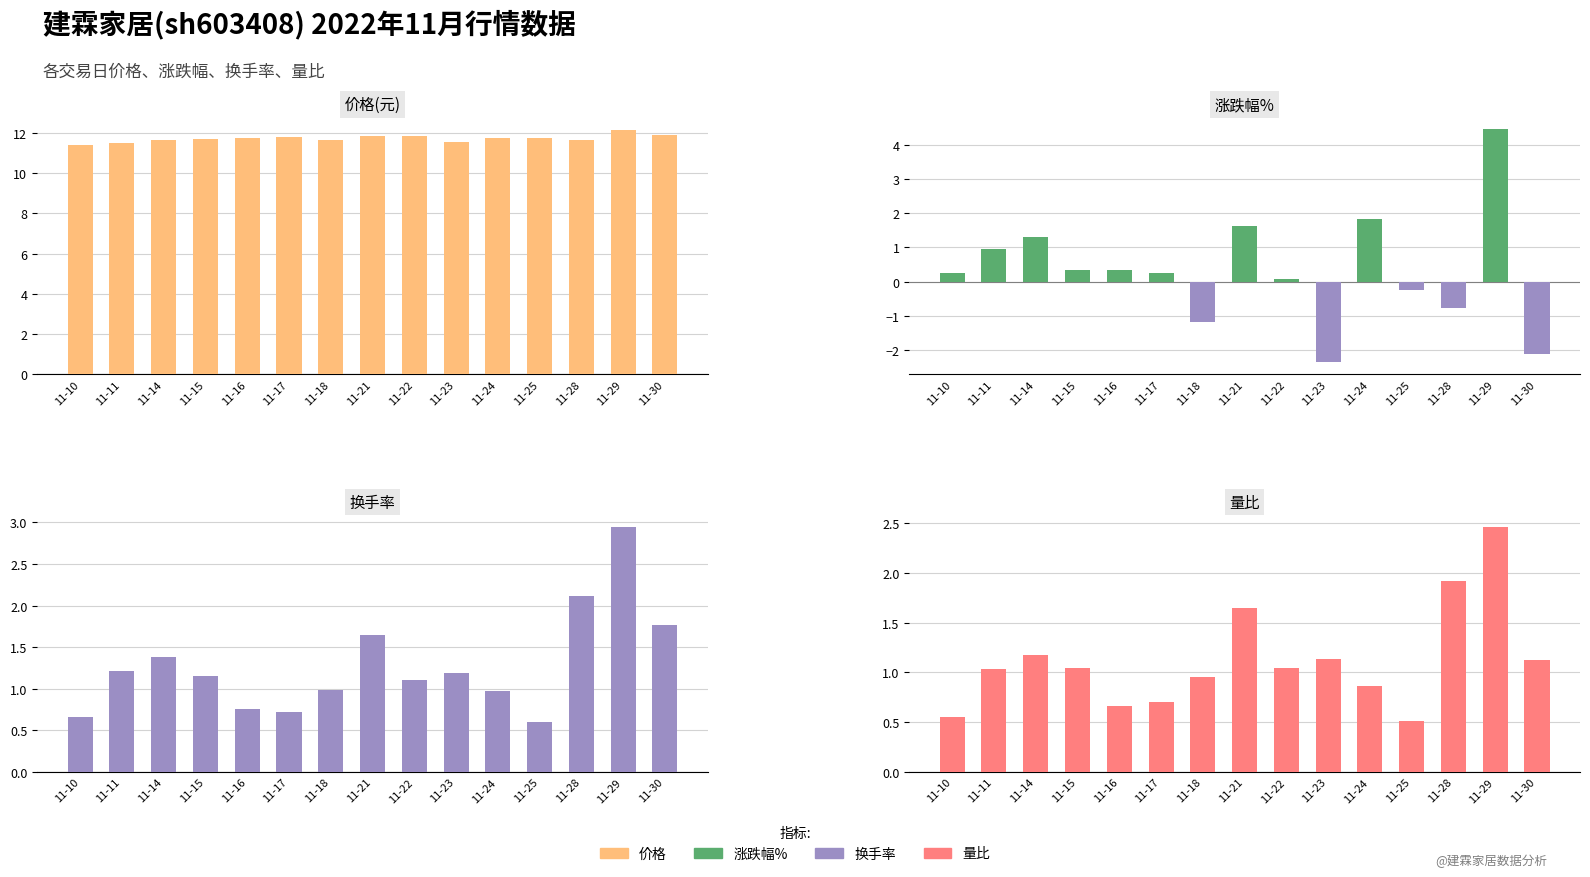

What is the highest value of the 涨跌幅% series?

4.5